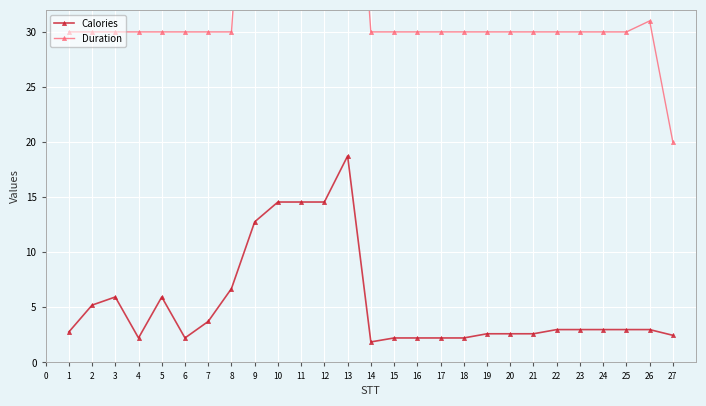

True or false: Calories has a value of 2.6 at 19.

True